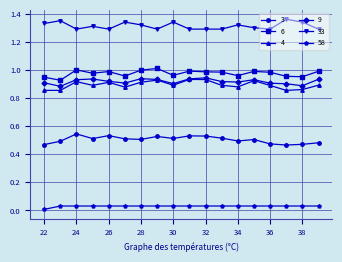

What is the difference between the maximum and second lowest values in the 6 series?

0.1